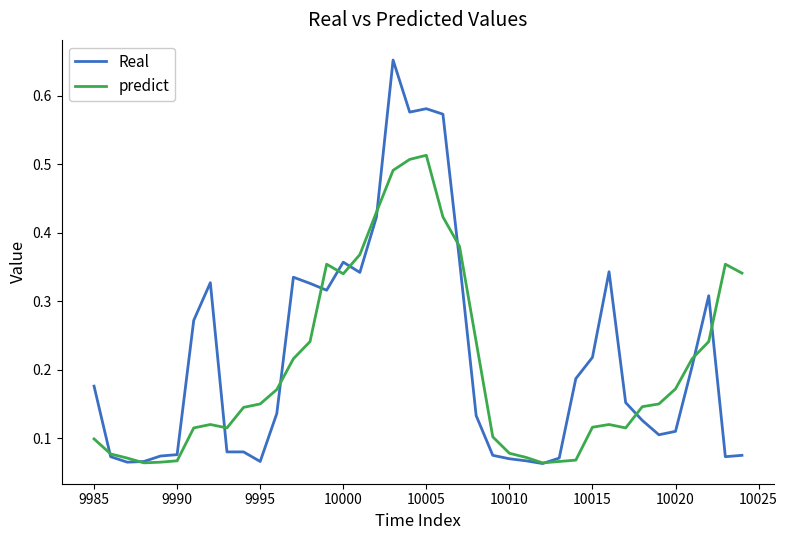

What is the difference between the second highest and minimum values in the Real series?

0.5